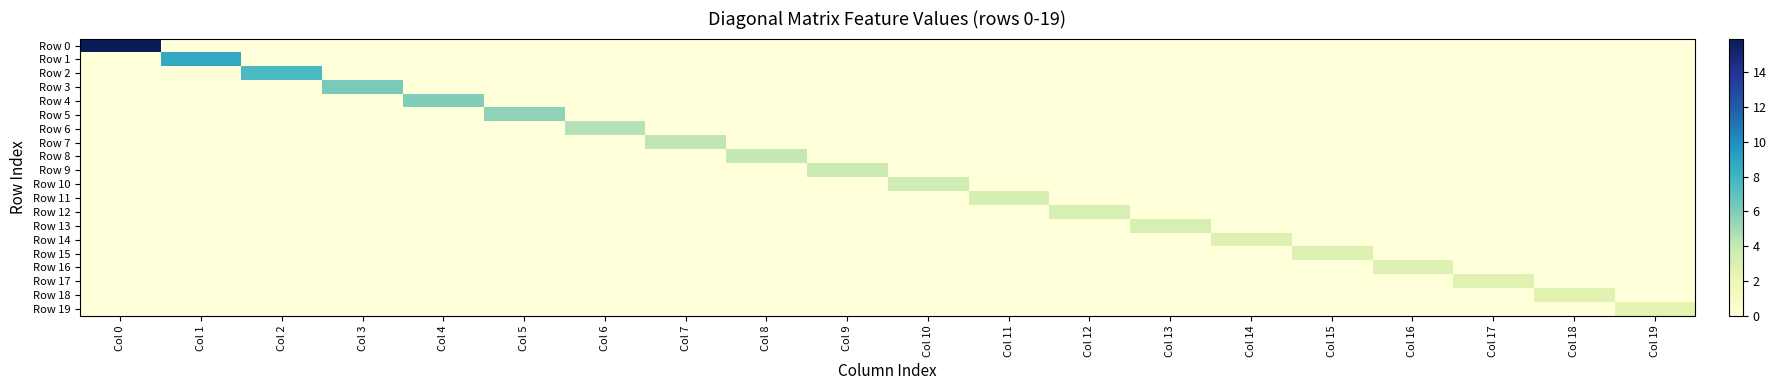

Between Col 7 and Col 16, which series saw the biggest shift?

Row 7